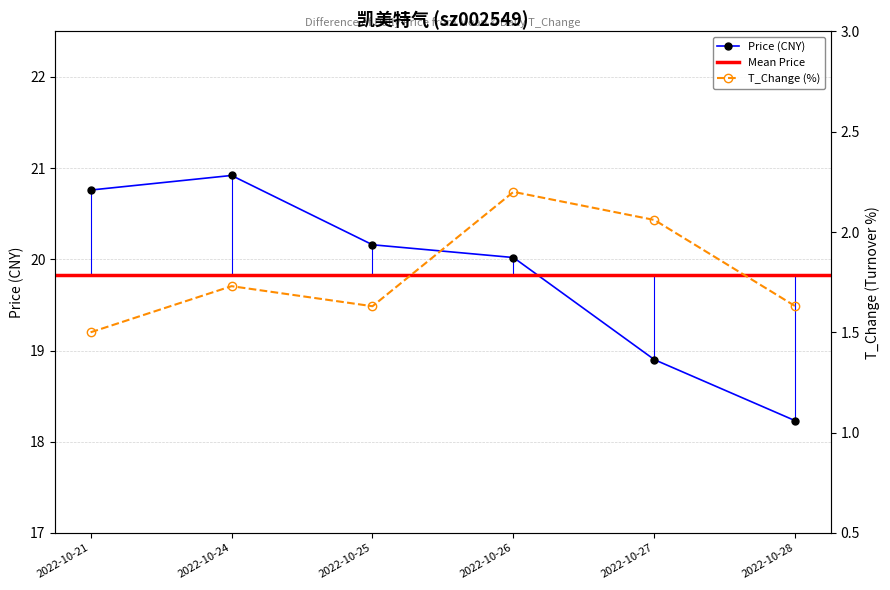

Where is the first local maximum for price?

2022-10-24